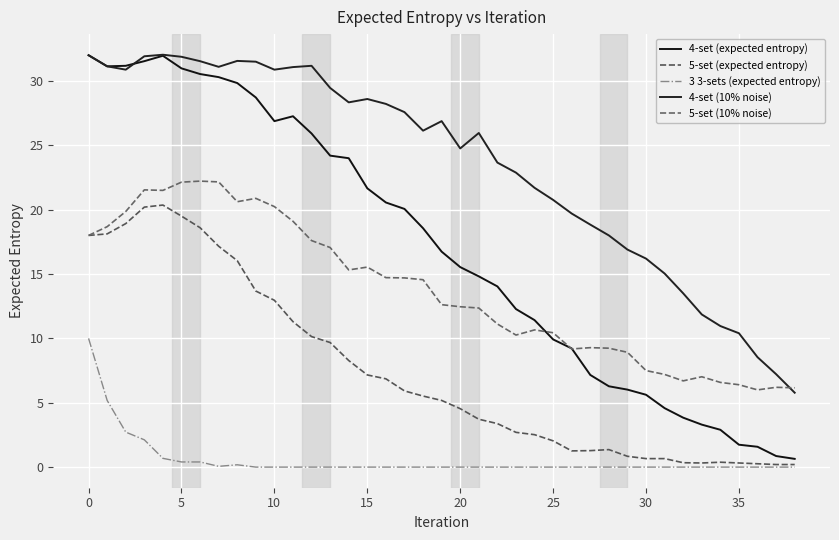

How many times do 4-set (expected entropy) and 4-set (10% noise) cross each other?

1